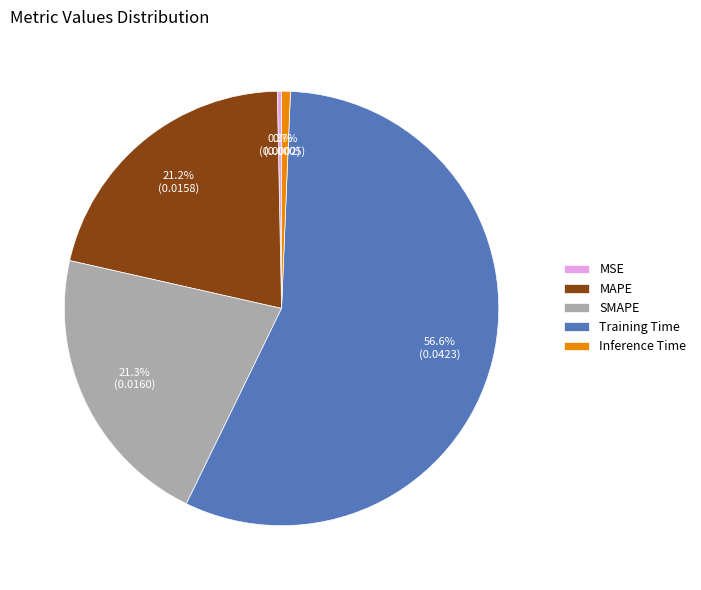

Count the number of slices in the pie.

5